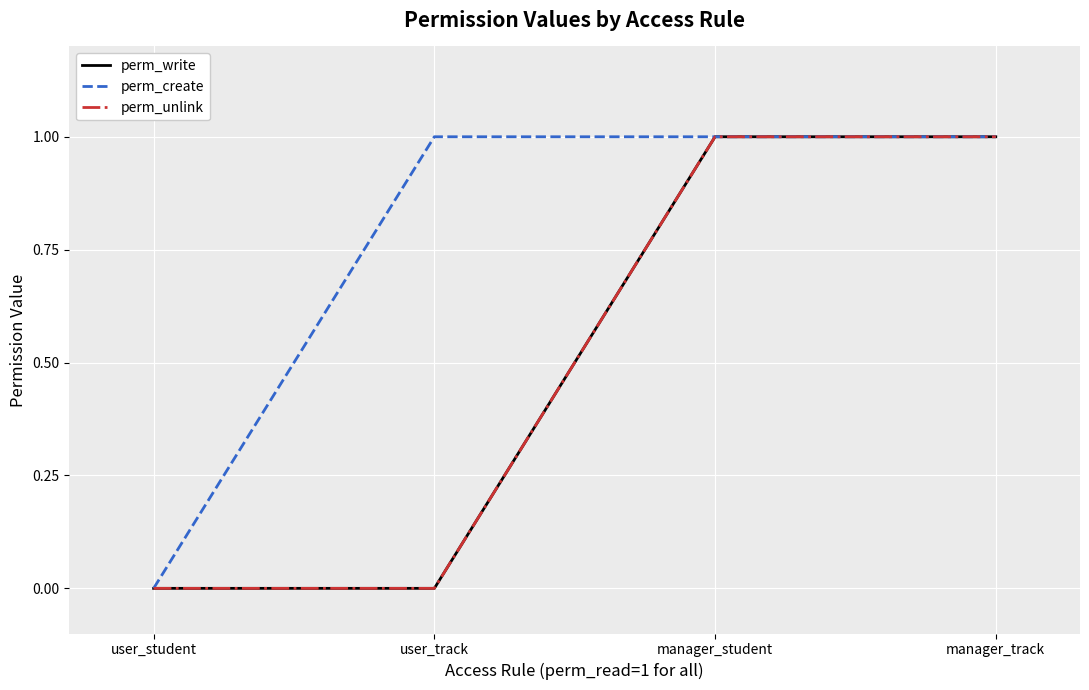

What is the label of the 4th point from the right?

user_student